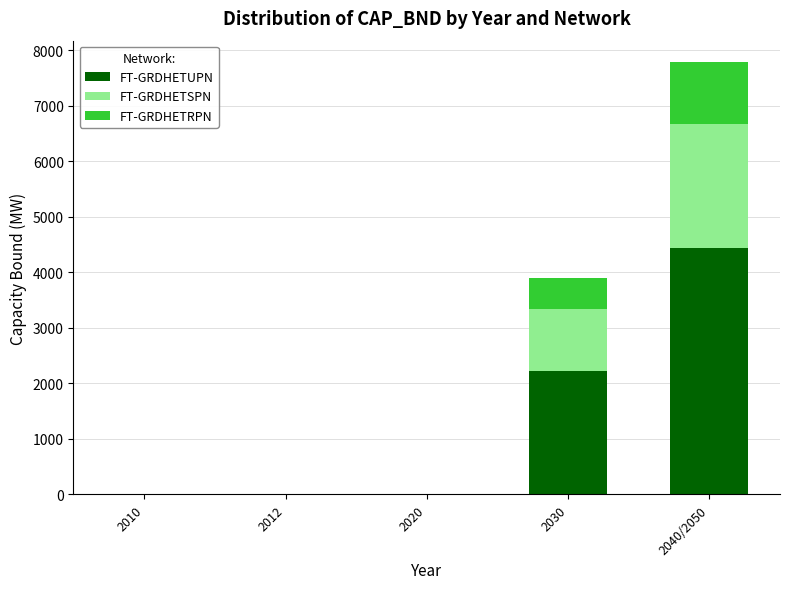

What are all the series names shown in the legend?

FT-GRDHETUPN, FT-GRDHETSPN, FT-GRDHETRPN